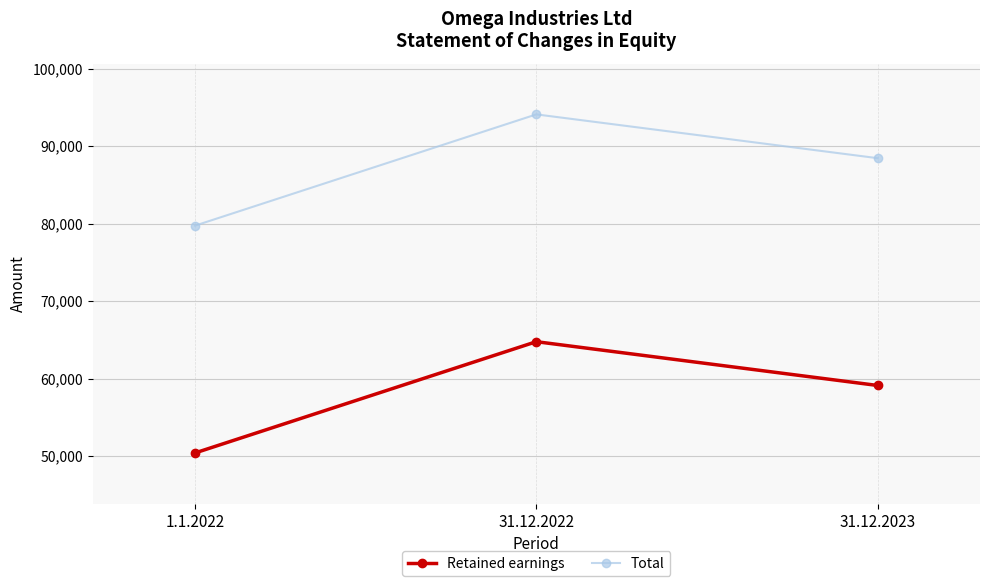

What is the maximum value shown in the chart?

94097